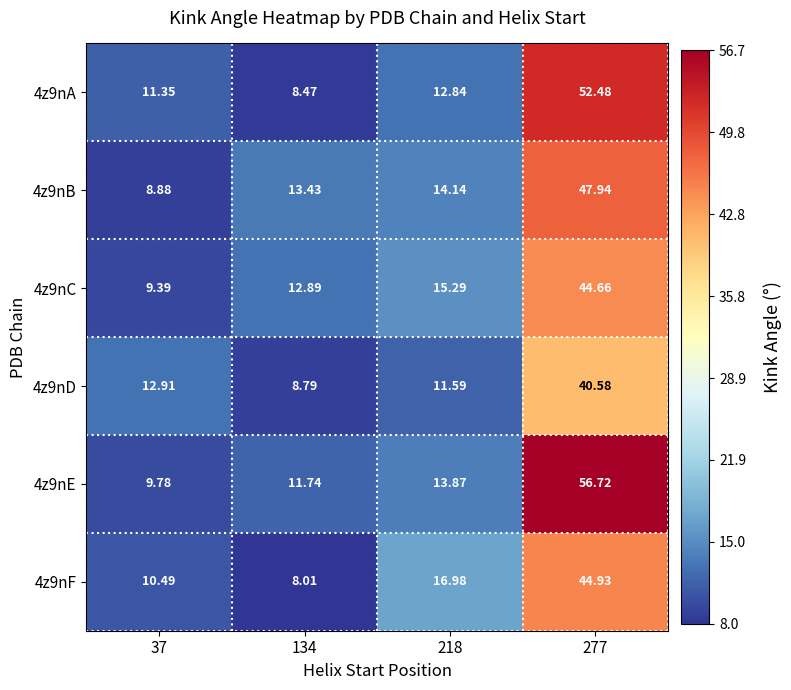

What is the spread (max minus min) of values at 134?

5.4